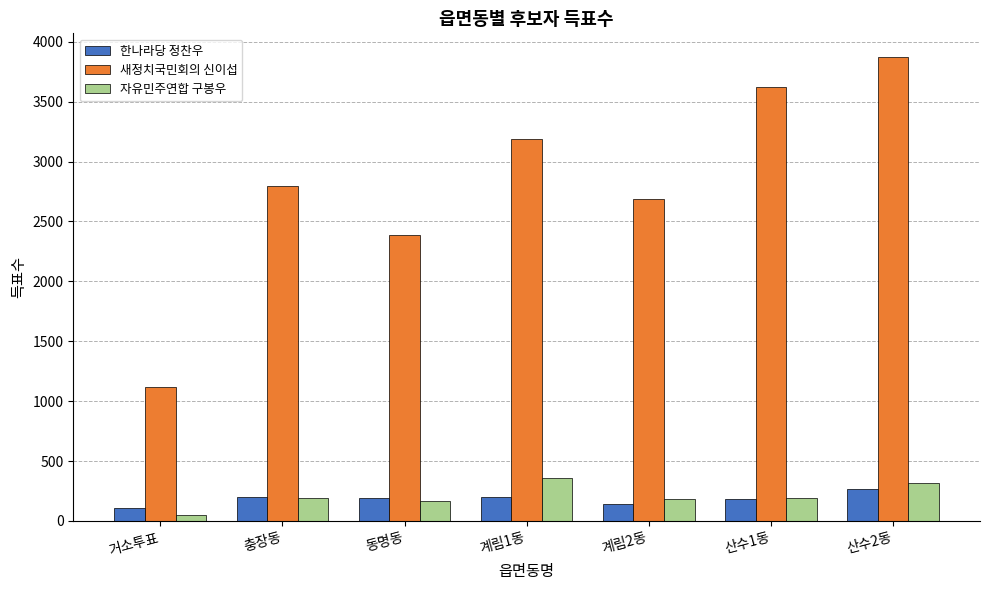

What is the average value of the 새정치국민회의 신이섭 series?

2811